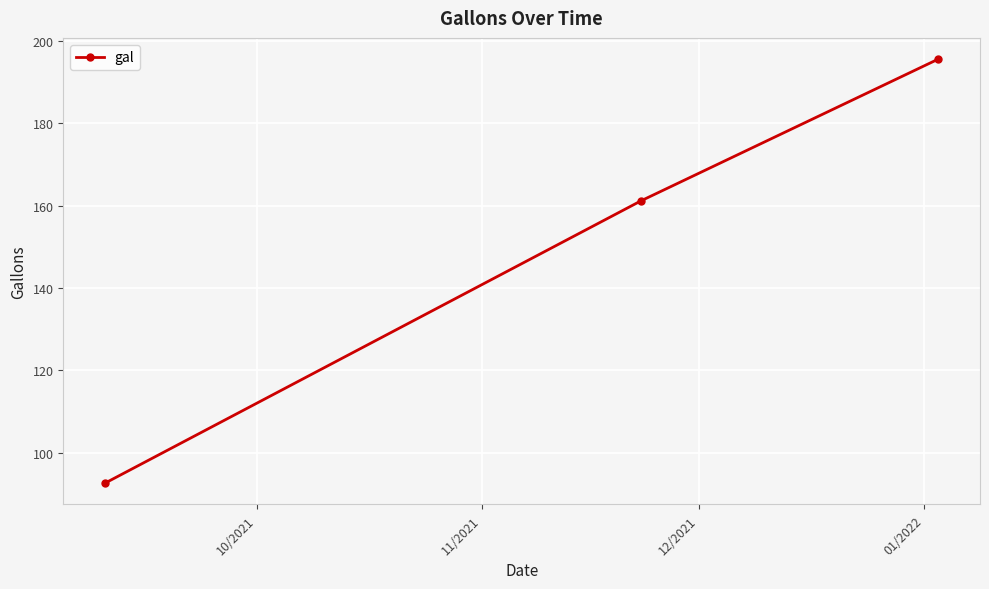

Reading left to right, transcribe all the data shown in this chart.

92.6	161.2	195.6